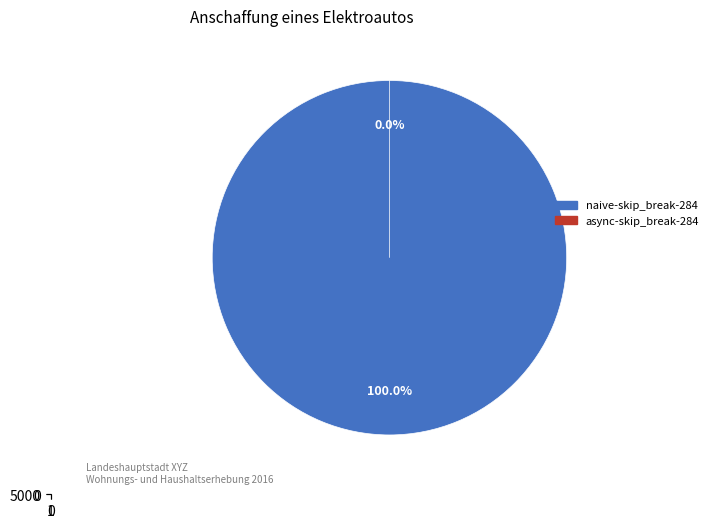

Which category has the biggest portion of the pie?

naive-skip_break-284